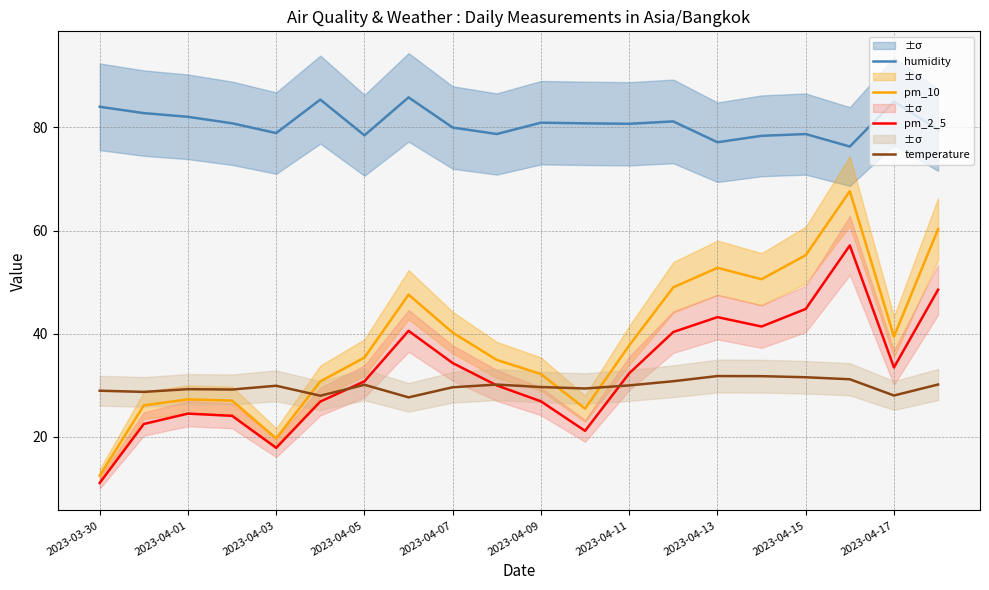

Is it true that humidity equals 118.3 at 17?

False